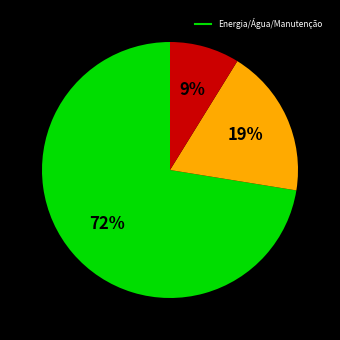

Is there any slice that represents more than half of the pie?

Yes